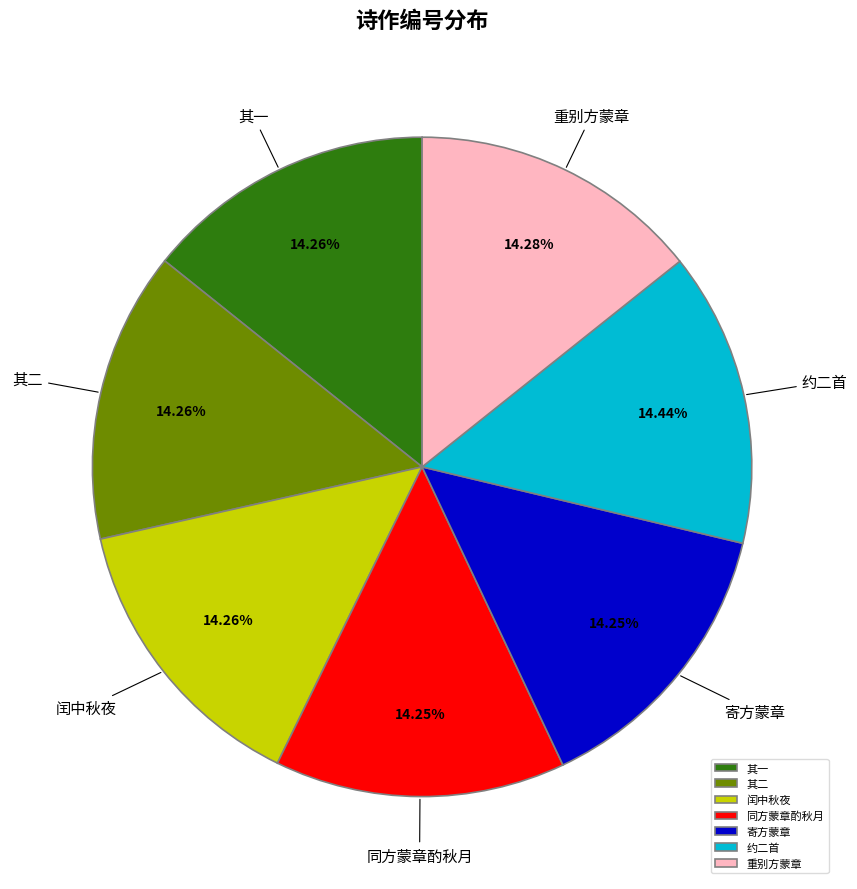

Combined, do 约二首 and 闰中秋夜 account for over 50%?

No